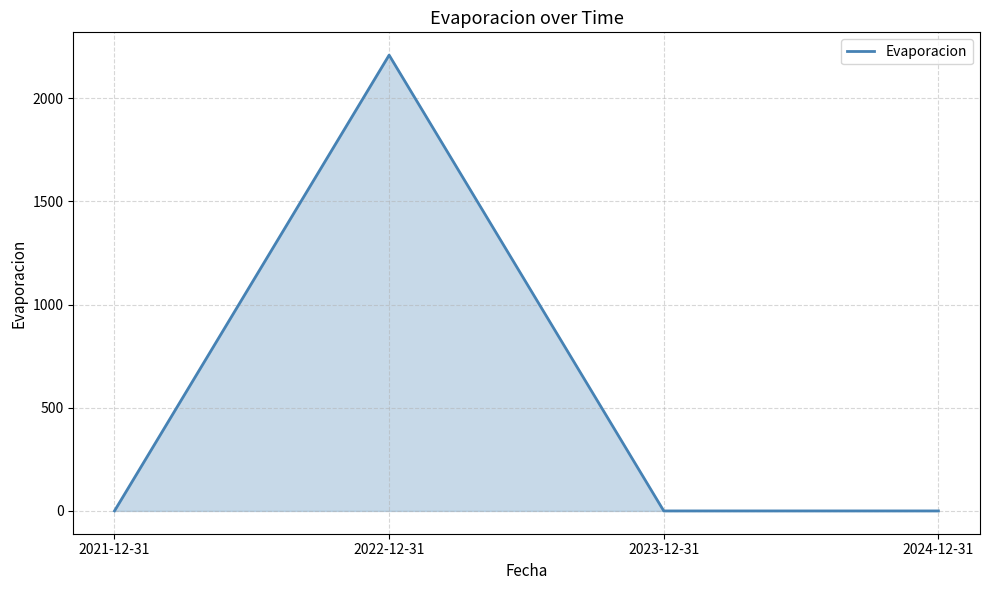

Reading right to left, extract all data points from this chart.

2024-12-31=0.0	2023-12-31=0.0	2022-12-31=2208.8	2021-12-31=0.0